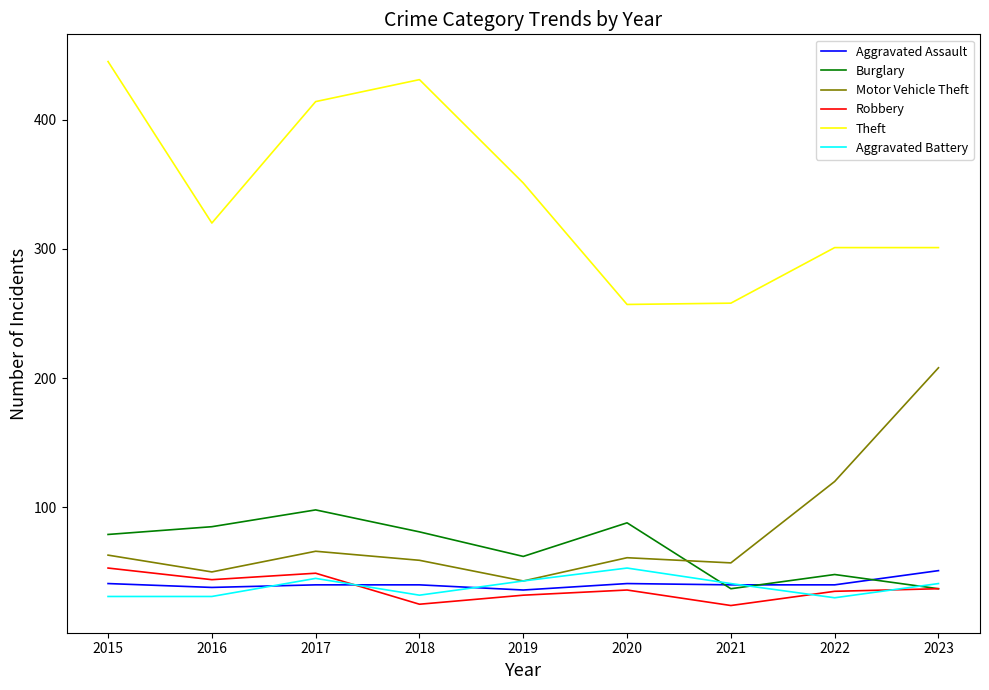

True or false: Aggravated Assault and Motor Vehicle Theft cross at least once.

False